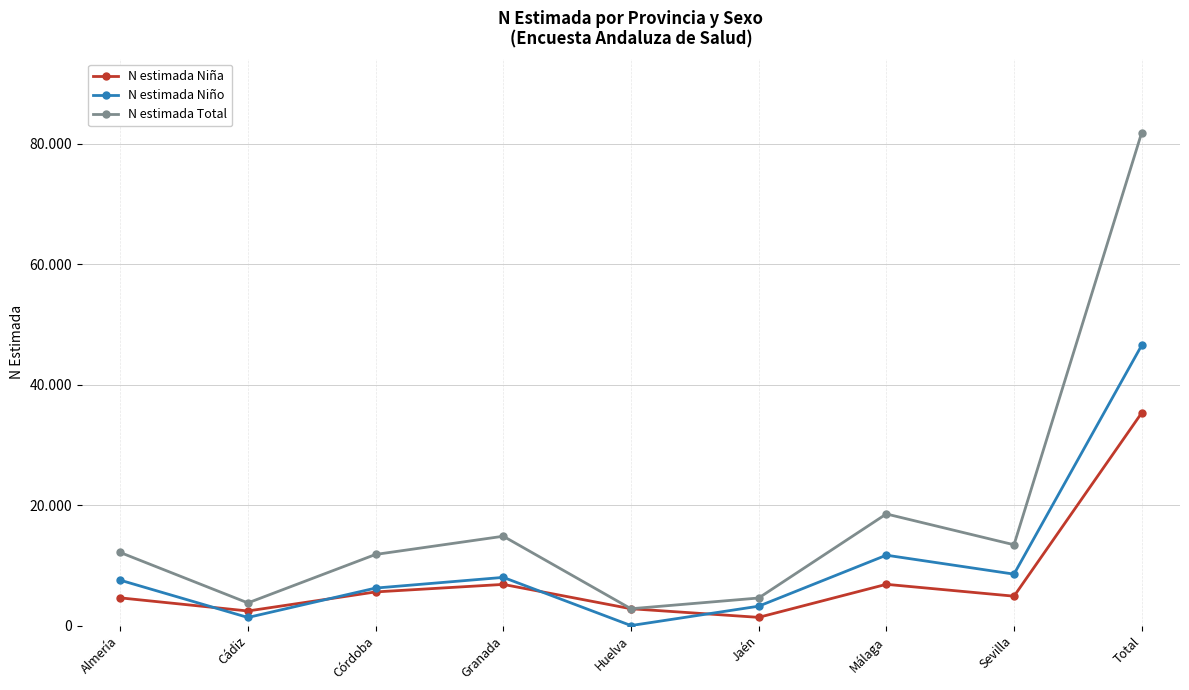

What are all the series names shown in the legend?

N estimada Niña, N estimada Niño, N estimada Total